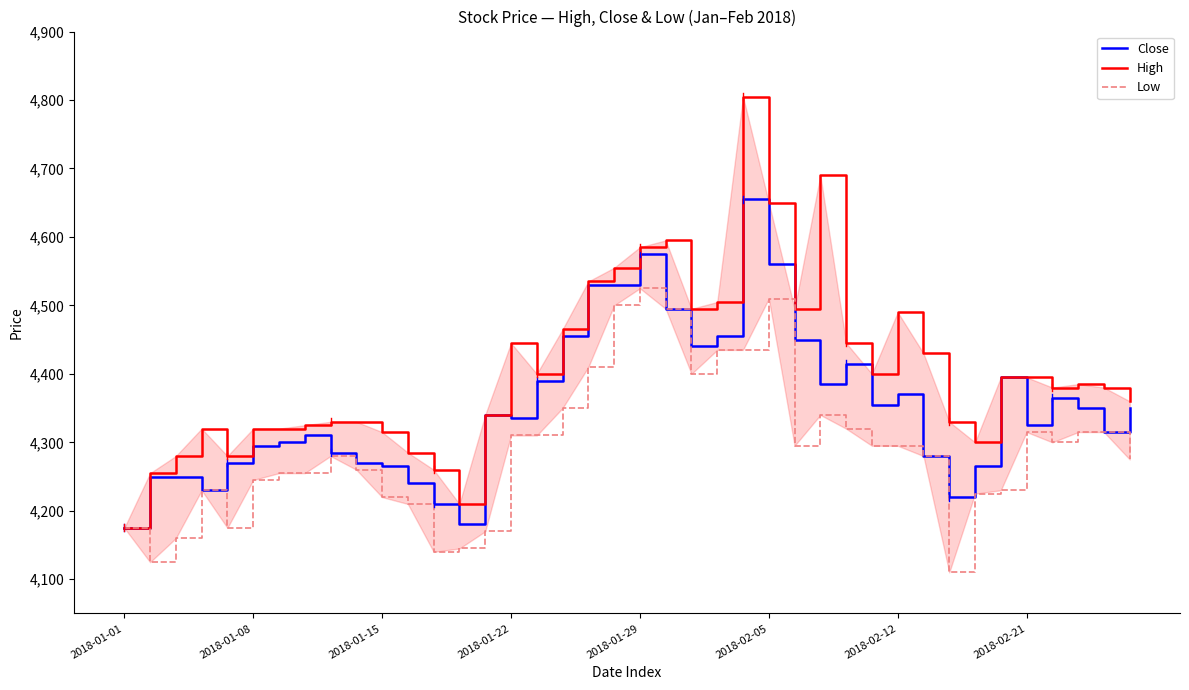

How many lines are shown in the chart?

3